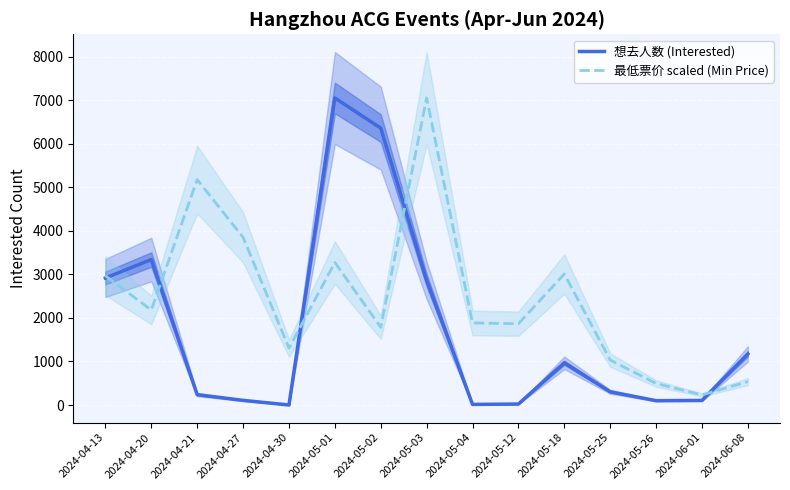

What is the sum of the 想去人数 (Interested) values at 2024-06-01 and 2024-05-03?

2968.0